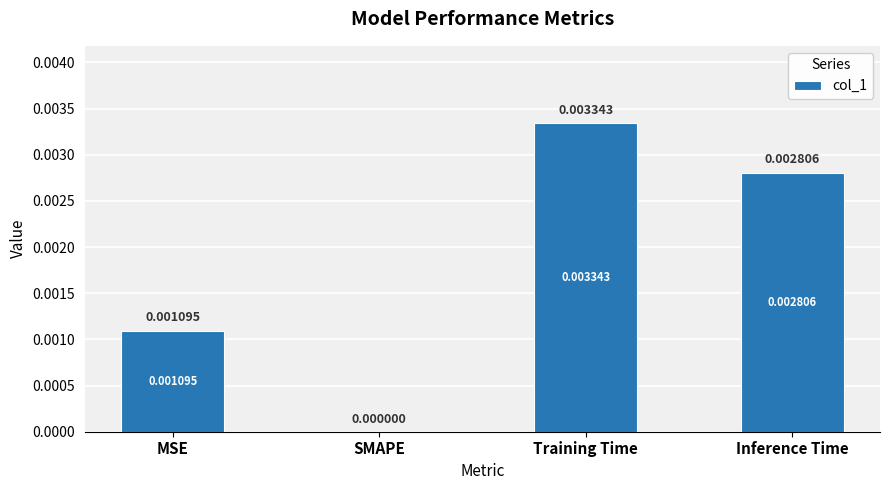

Where is the data nearest to the value 0?

SMAPE